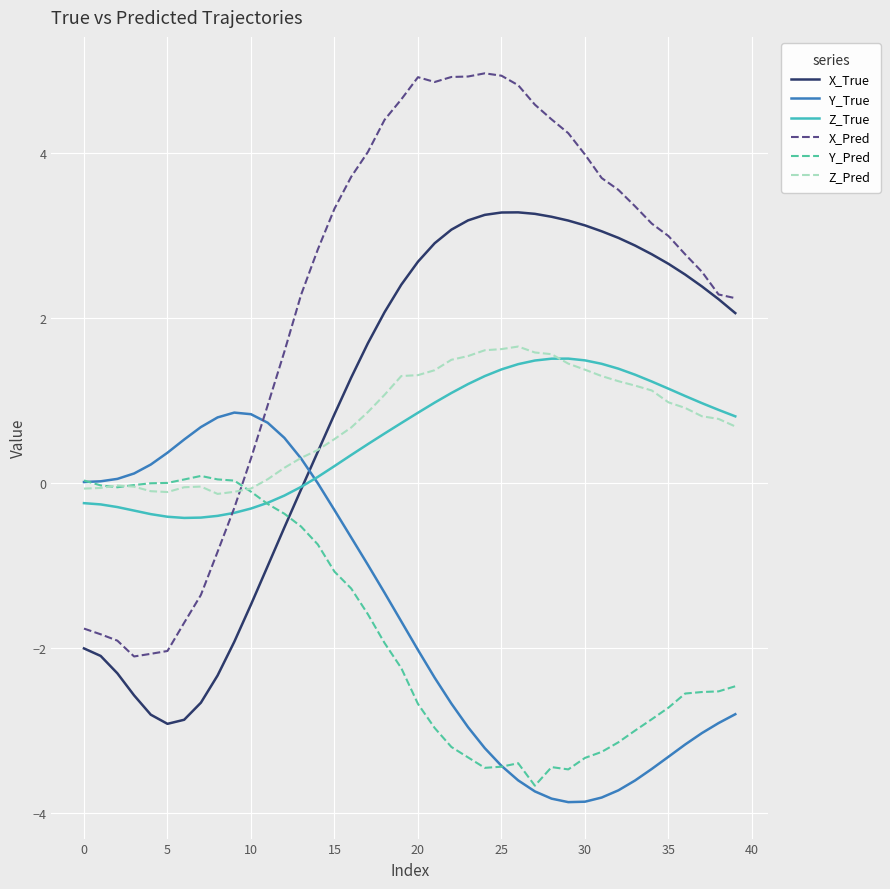

After their last crossing, which series has the higher values: X_Pred or Z_Pred?

X_Pred